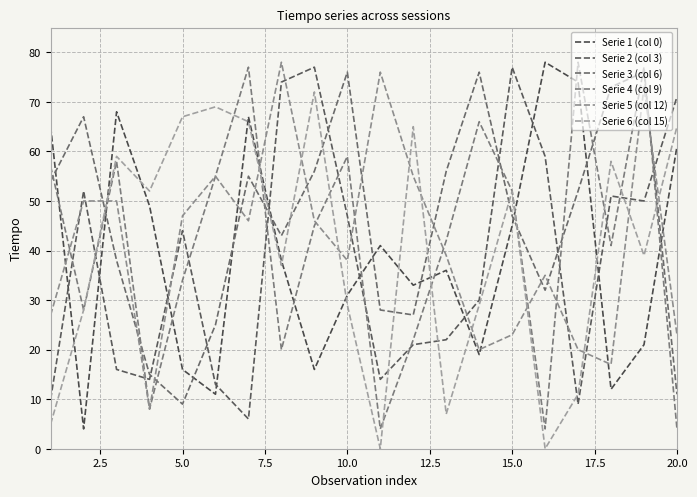

Does the chart display data point markers on the line(s)?

No